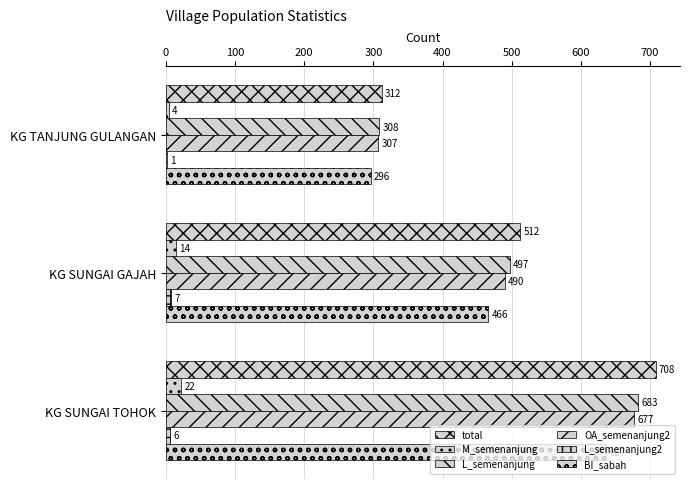

Count the number of data series in this chart.

6